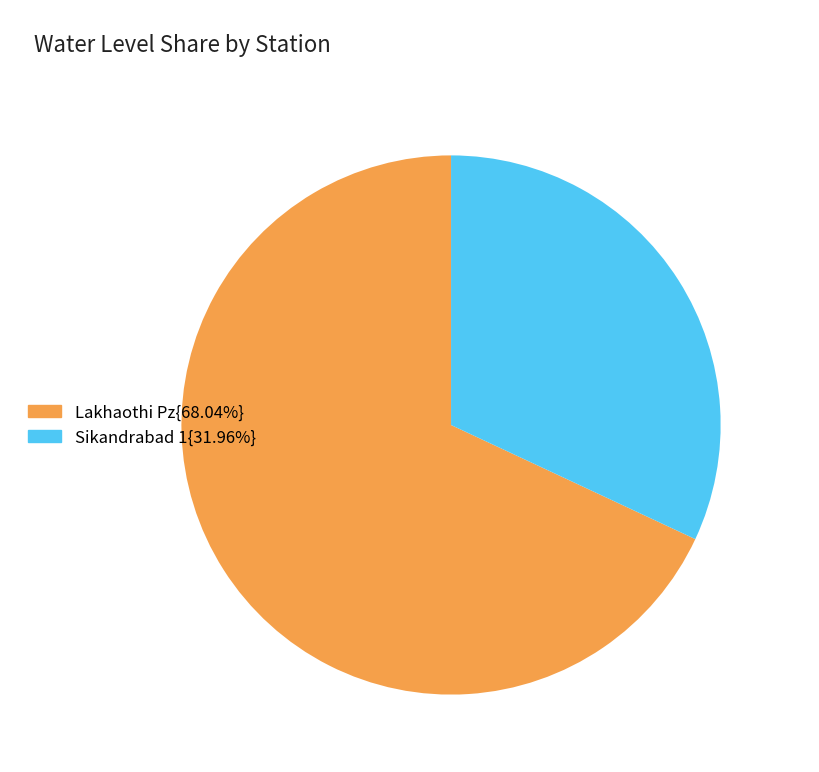

Is the sum of Sikandrabad 1{31.96%} and Lakhaothi Pz{68.04%} greater than half?

Yes